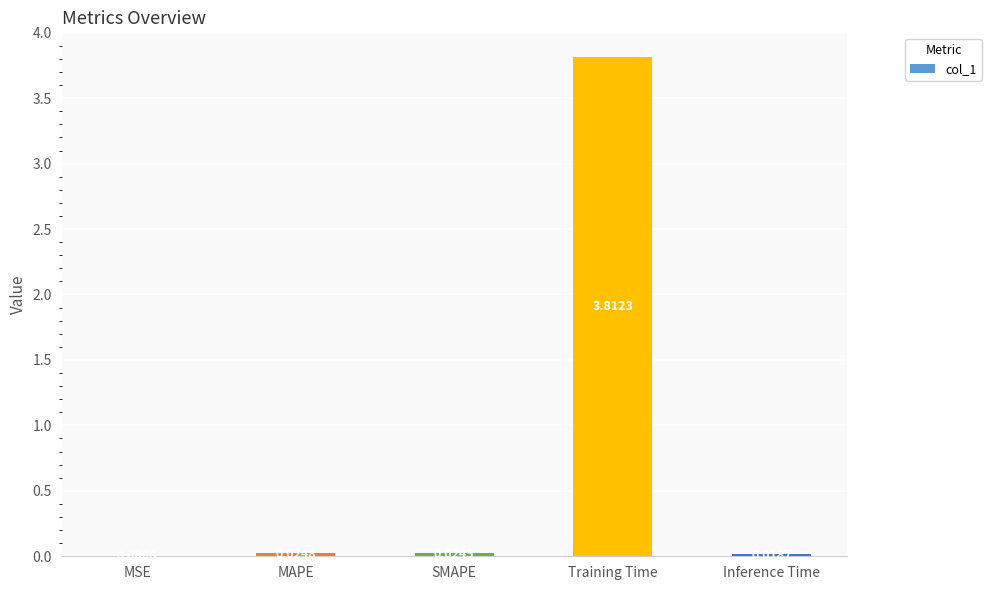

Is it true that the value at Training Time is 1.9?

False